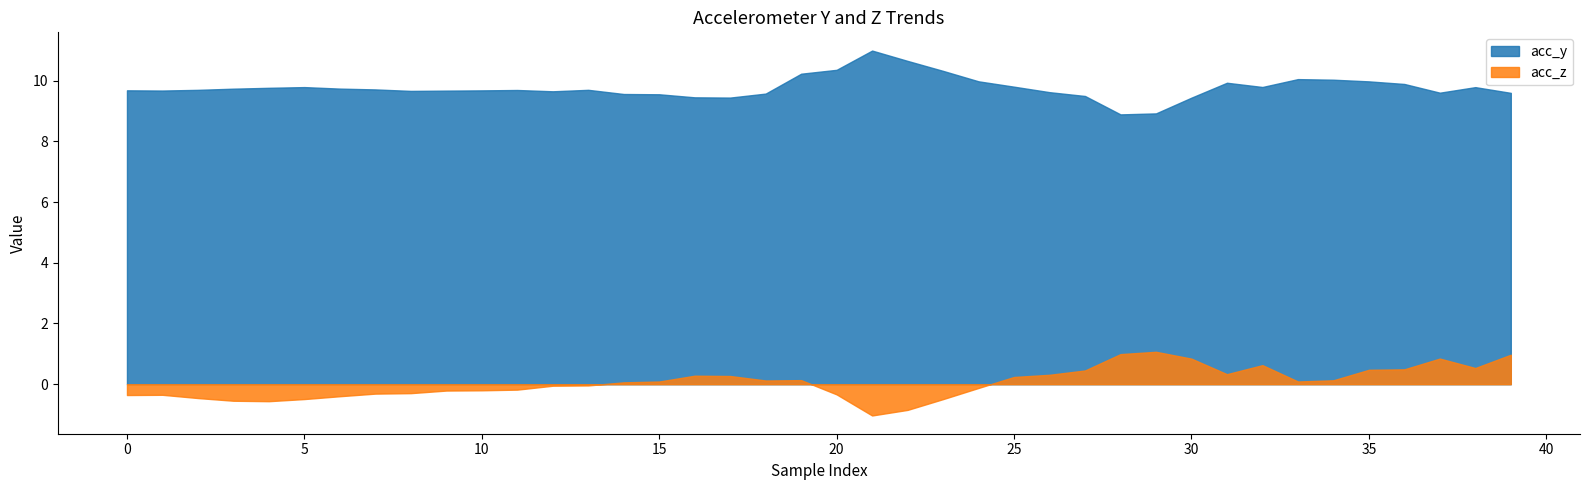

Between 19 and 8, which is larger?

19